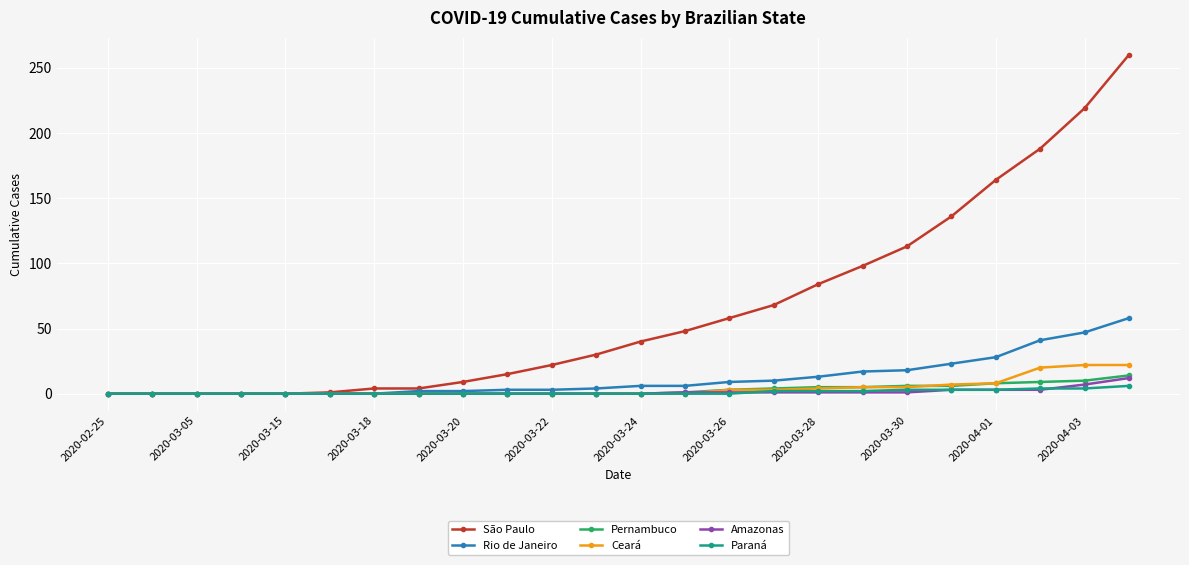

At how many categories does at least one series exceed 80?

8